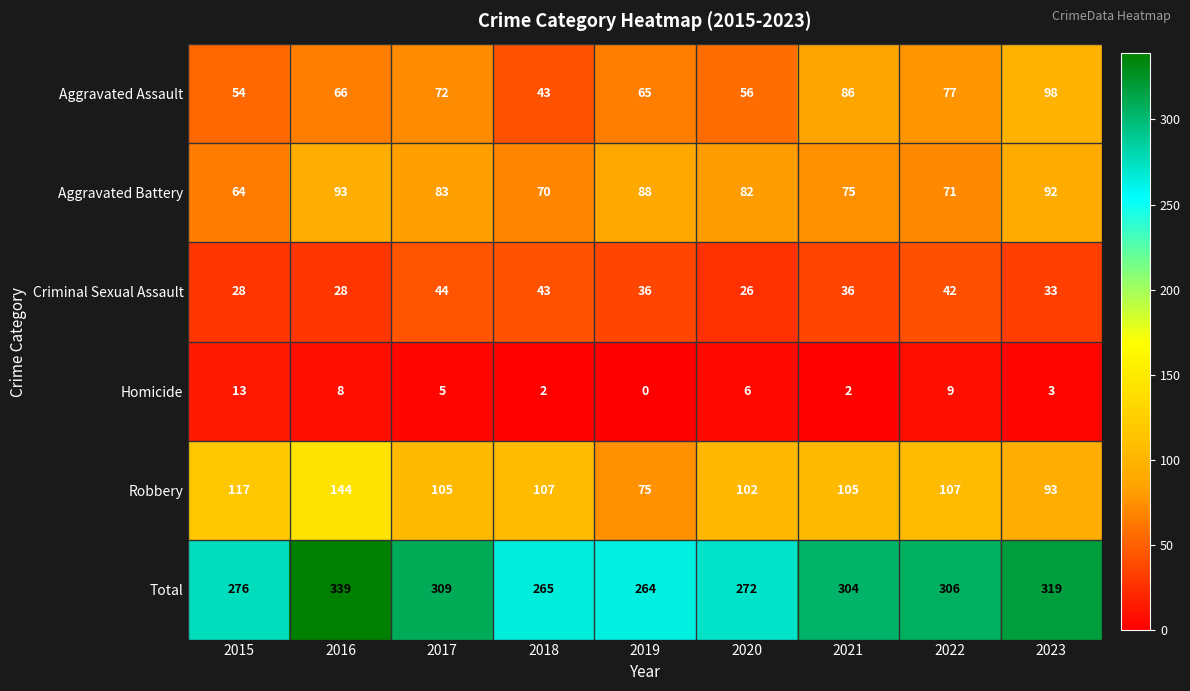

What is the difference between the maximum and minimum values in the Criminal Sexual Assault series?

18